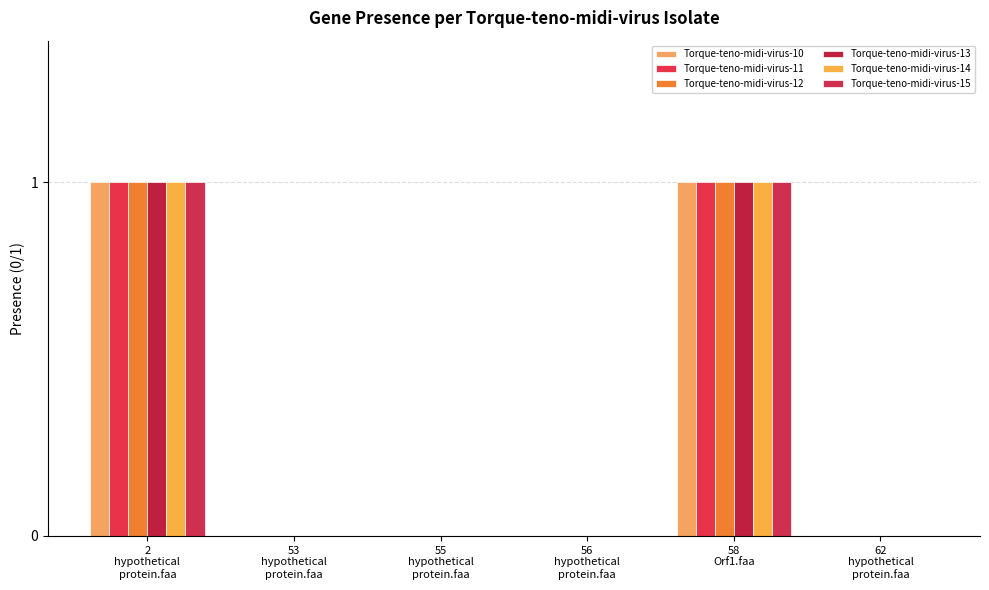

Between 2
hypothetical
protein.faa and 62
hypothetical
protein.faa, which is larger?

2
hypothetical
protein.faa